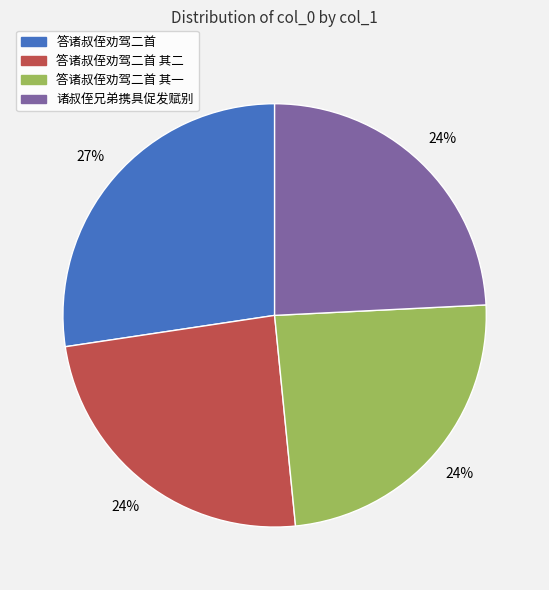

Approximately how many times larger is the value at 答诸叔侄劝驾二首 其一 compared to 答诸叔侄劝驾二首?

0.9